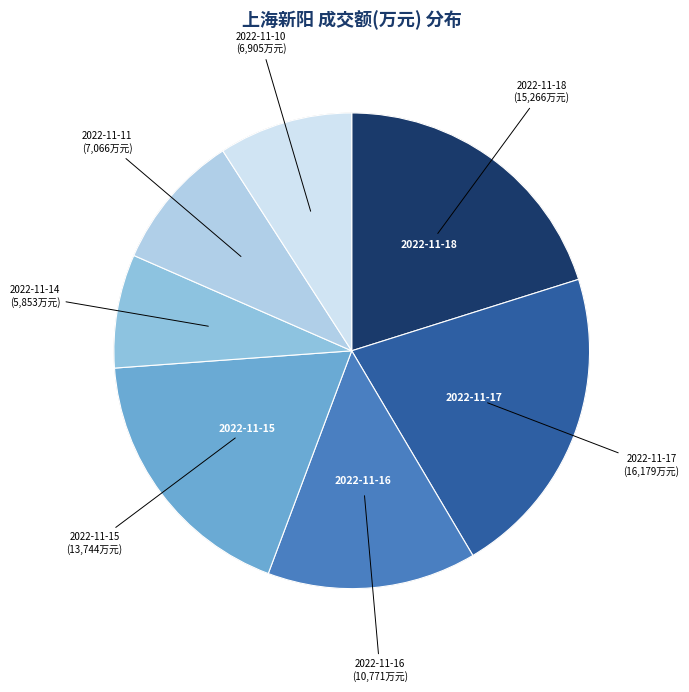

What percentage is the 2022-11-11 slice, to the nearest percent?

9%